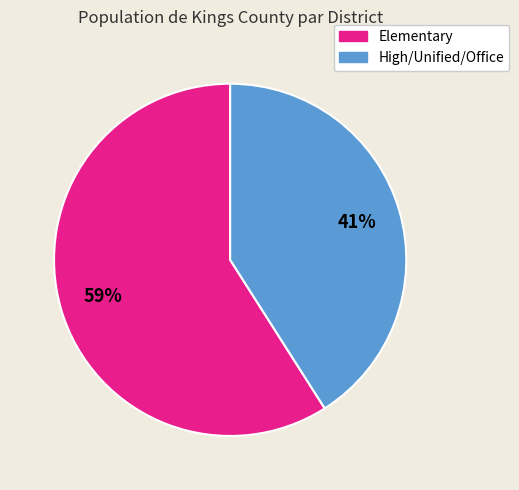

How many segments does this pie chart have?

2